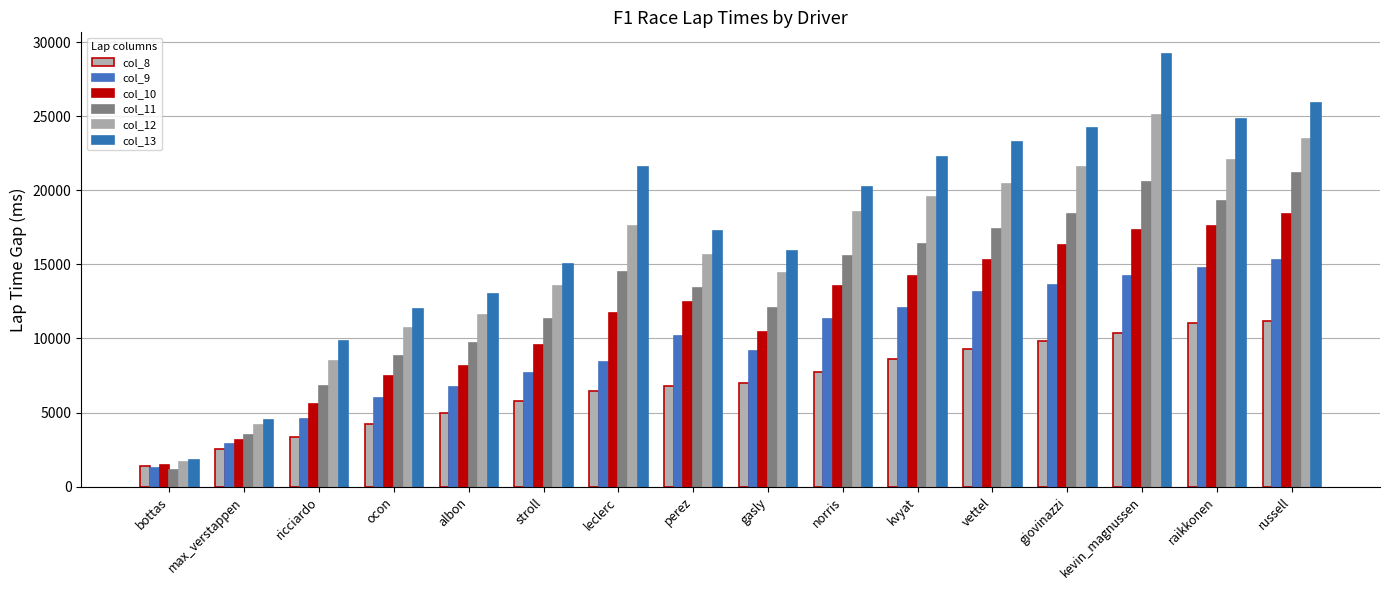

Reading right to left, extract all data points from this chart.

col_8: russell=11202	raikkonen=11035	kevin_magnussen=10338	giovinazzi=9825	vettel=9278	kvyat=8626	norris=7747	gasly=6979	perez=6814	leclerc=6437	stroll=5749	albon=4975	ocon=4205	ricciardo=3376	max_verstappen=2522	bottas=1416
col_9: russell=15274	raikkonen=14785	kevin_magnussen=14193	giovinazzi=13605	vettel=13162	kvyat=12047	norris=11329	gasly=9146	perez=10189	leclerc=8425	stroll=7652	albon=6729	ocon=5984	ricciardo=4580	max_verstappen=2894	bottas=1290
col_10: russell=18418	raikkonen=17596	kevin_magnussen=17309	giovinazzi=16300	vettel=15312	kvyat=14247	norris=13512	gasly=10441	perez=12454	leclerc=11712	stroll=9556	albon=8172	ocon=7480	ricciardo=5576	max_verstappen=3156	bottas=1460
col_11: russell=21183	raikkonen=19267	kevin_magnussen=20585	giovinazzi=18409	vettel=17394	kvyat=16375	norris=15593	gasly=12075	perez=13426	leclerc=14466	stroll=11292	albon=9664	ocon=8799	ricciardo=6768	max_verstappen=3455	bottas=1128
col_12: russell=23467	raikkonen=22020	kevin_magnussen=25064	giovinazzi=21553	vettel=20409	kvyat=19526	norris=18537	gasly=14408	perez=15645	leclerc=17559	stroll=13518	albon=11611	ocon=10707	ricciardo=8485	max_verstappen=4175	bottas=1659
col_13: russell=25891	raikkonen=24790	kevin_magnussen=29203	giovinazzi=24227	vettel=23243	kvyat=22237	norris=20219	gasly=15920	perez=17244	leclerc=21561	stroll=15038	albon=13023	ocon=11988	ricciardo=9802	max_verstappen=4526	bottas=1767